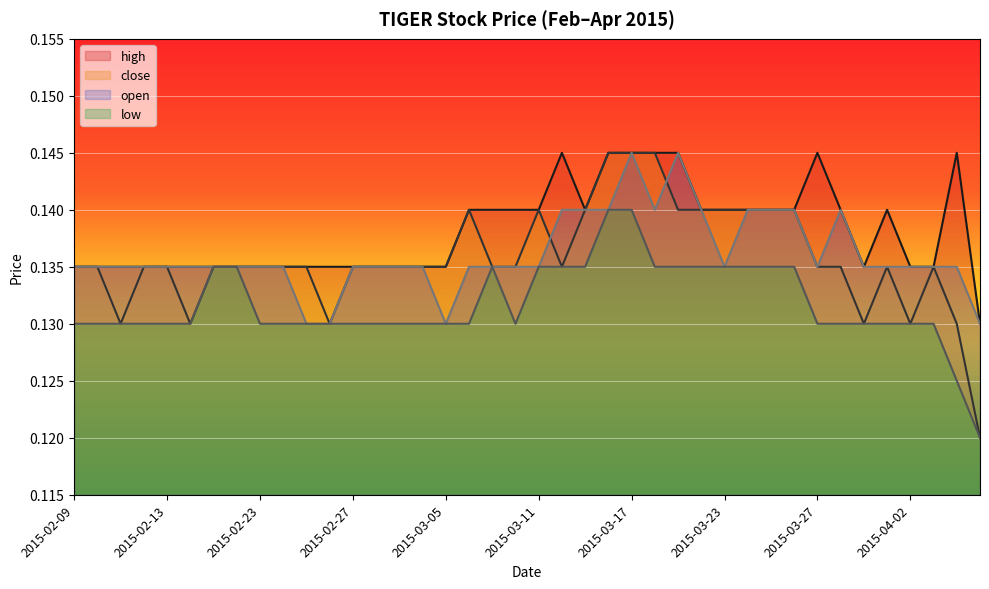

Rank the categories by high value from lowest to highest.

2015-04-07, 2015-02-09, 2015-02-10, 2015-02-11, 2015-02-12, 2015-02-13, 2015-02-16, 2015-02-17, 2015-02-18, 2015-02-23, 2015-02-24, 2015-02-25, 2015-02-26, 2015-02-27, 2015-03-02, 2015-03-03, 2015-03-04, 2015-03-05, 2015-03-31, 2015-04-02, 2015-04-03, 2015-03-06, 2015-03-09, 2015-03-10, 2015-03-11, 2015-03-13, 2015-03-20, 2015-03-23, 2015-03-24, 2015-03-25, 2015-03-26, 2015-03-30, 2015-04-01, 2015-03-12, 2015-03-16, 2015-03-17, 2015-03-18, 2015-03-19, 2015-03-27, 2015-04-06